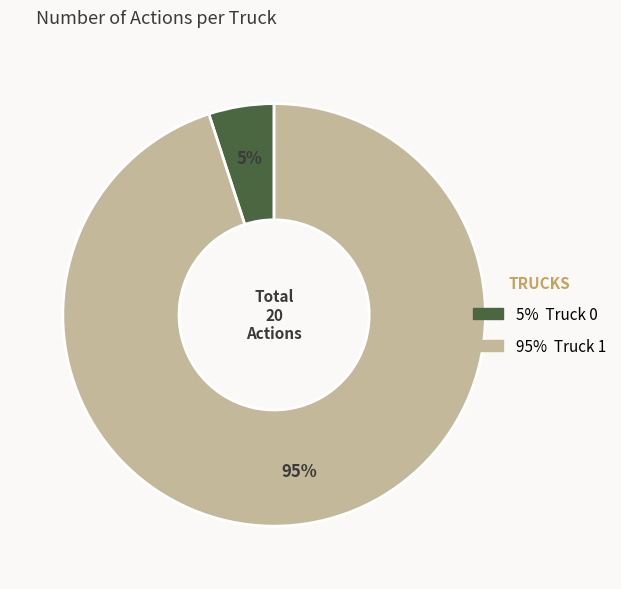

Is there any slice that represents more than half of the pie?

Yes